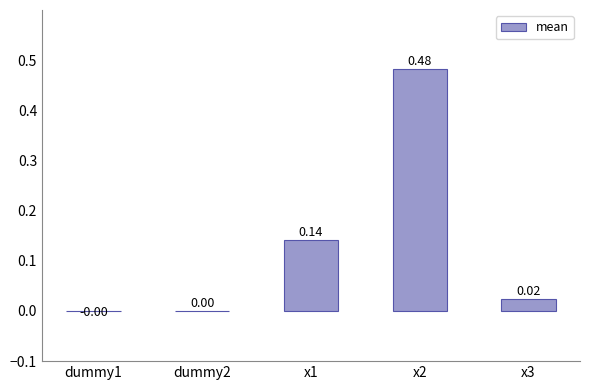

Between dummy2 and x3, which is larger?

x3